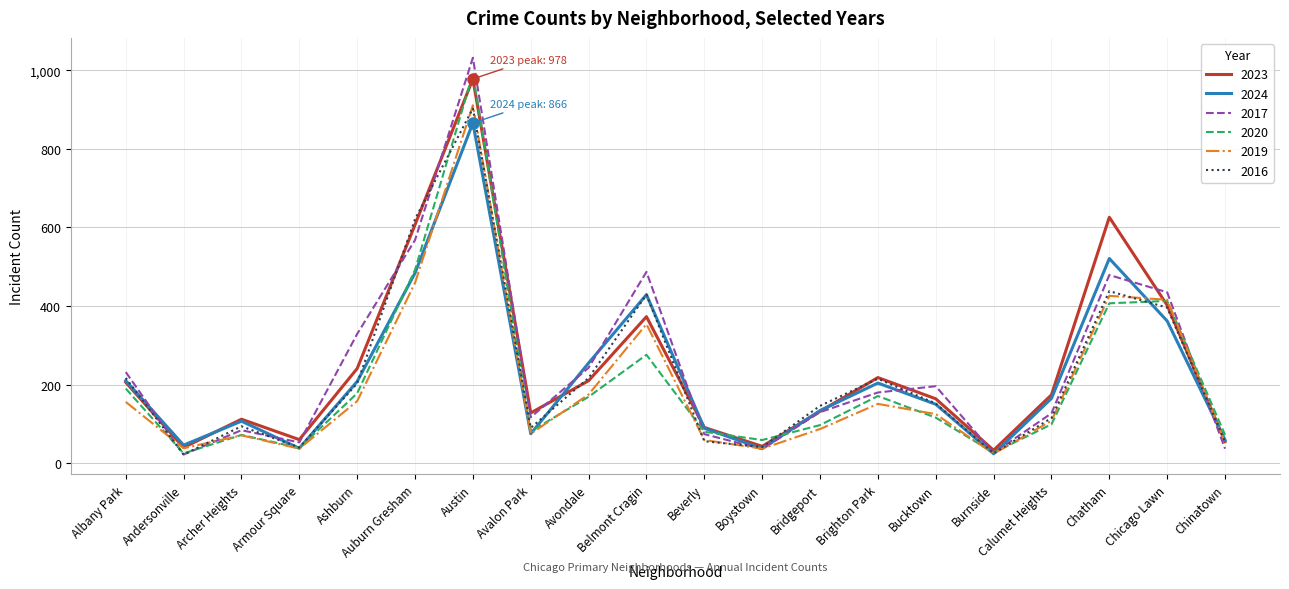

At which category does 2019 reach its first local peak?

Archer Heights